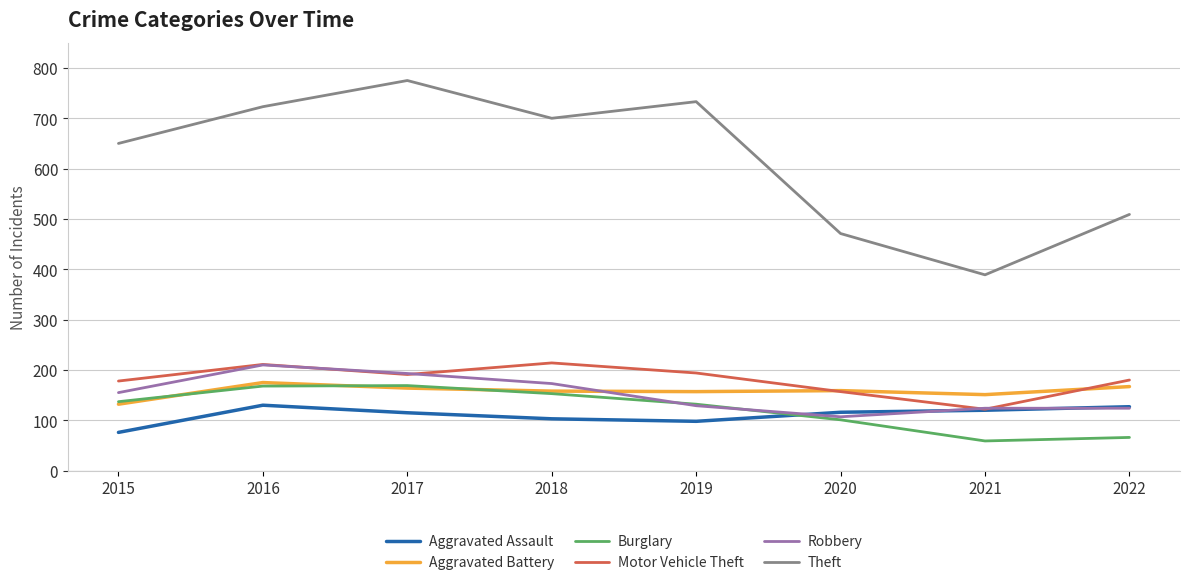

Which series has the largest total across all categories?

Theft